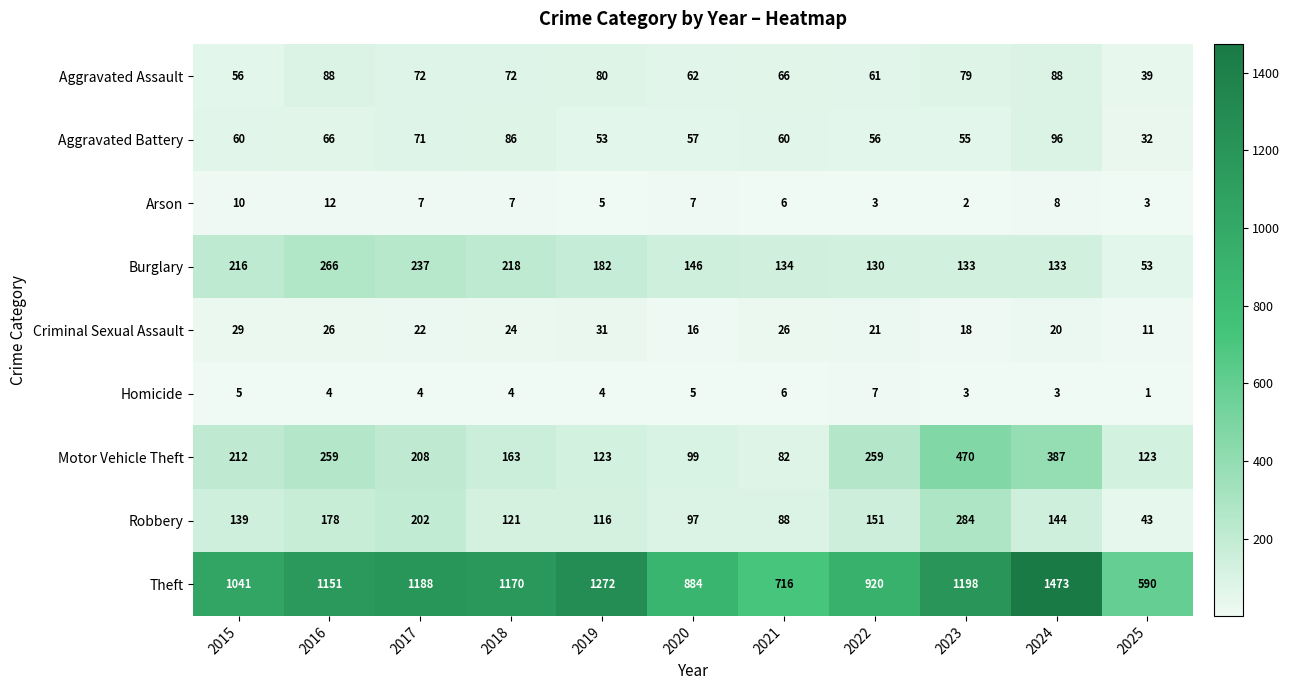

At 2017, list the series in order from smallest to largest.

Homicide, Arson, Criminal Sexual Assault, Aggravated Battery, Aggravated Assault, Robbery, Motor Vehicle Theft, Burglary, Theft